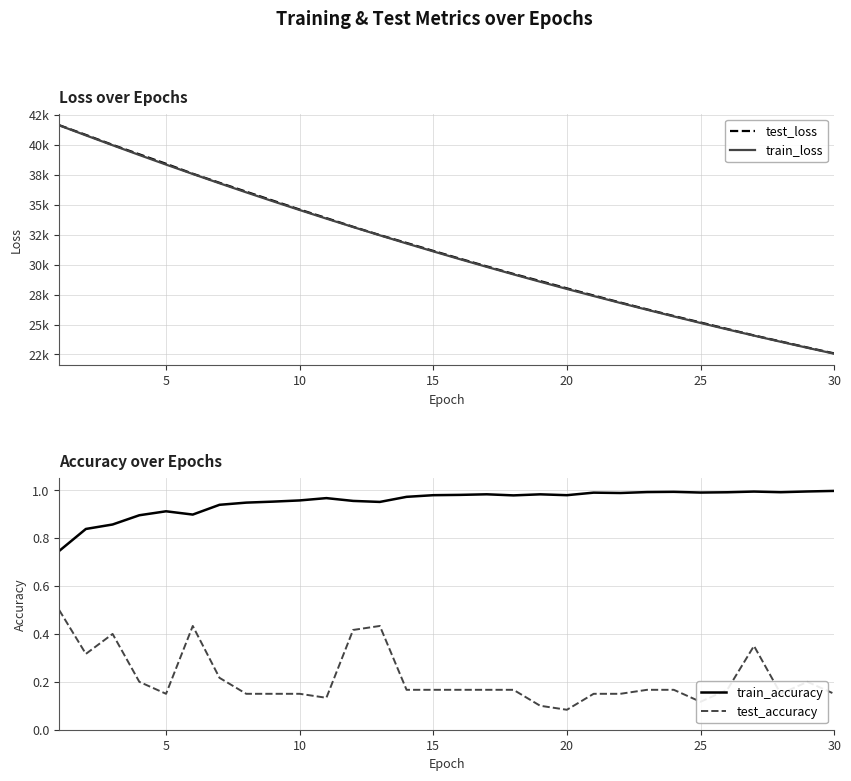

Is this an area chart (filled region under the line)?

No